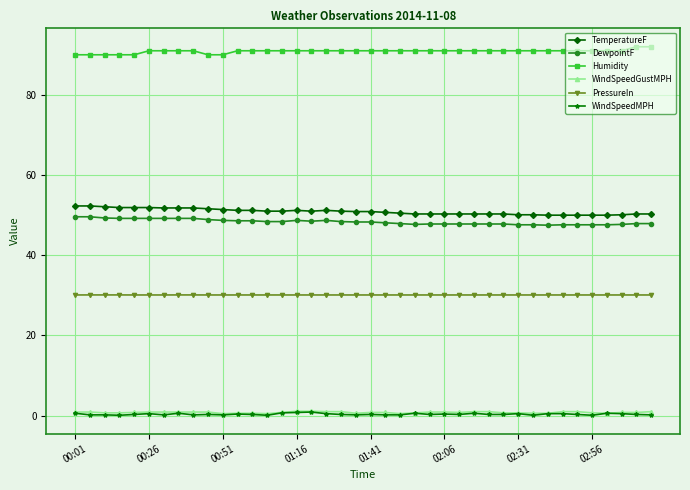

Is this an area chart (filled region under the line)?

No